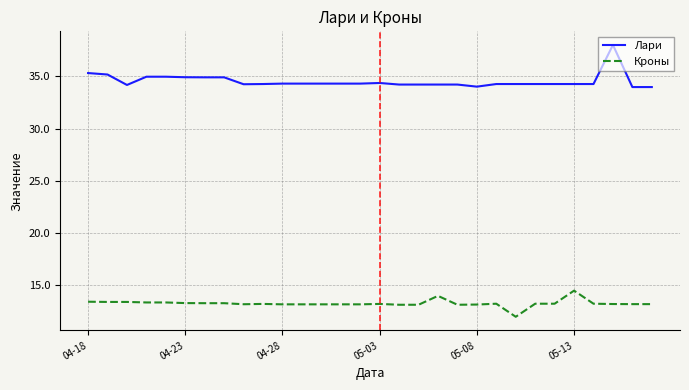

How many lines are shown in the chart?

2